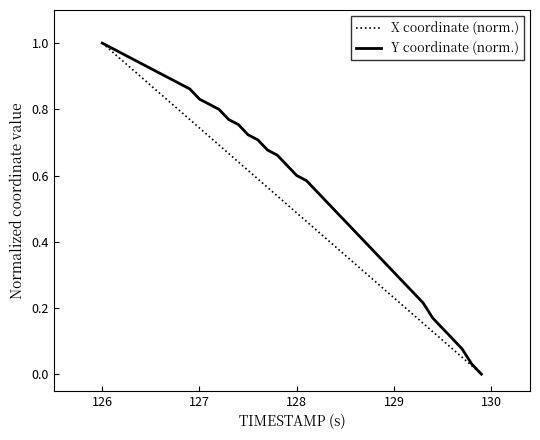

Which series has the largest total across all categories?

Y coordinate (norm.)